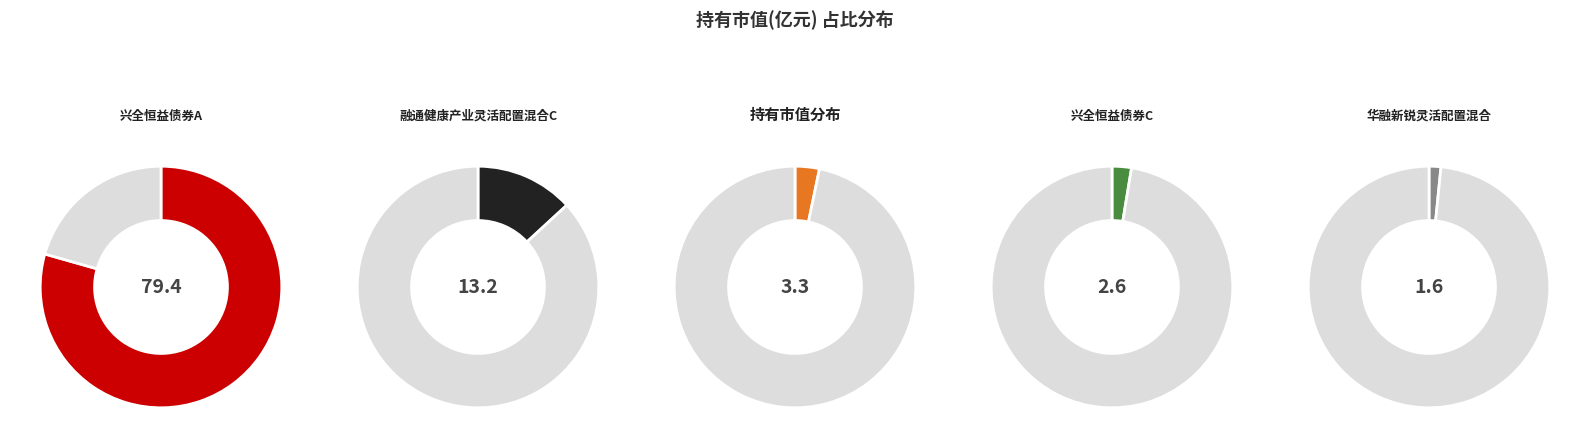

What is the smallest slice in the pie chart?

华融新锐灵活配置混合